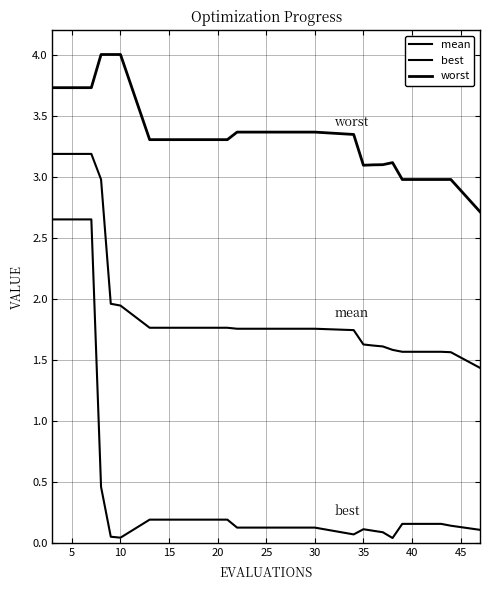

Which series has the largest total across all categories?

worst